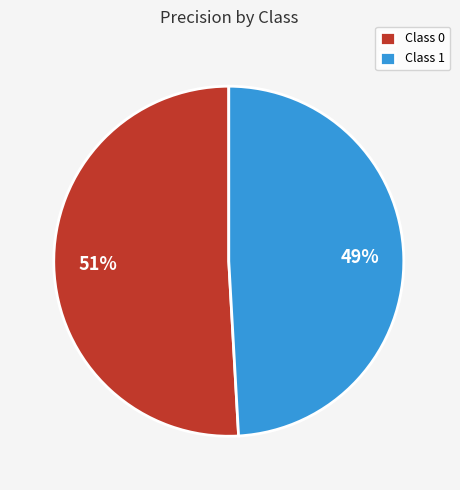

The Class 0 slice represents 51% of the pie. True or false?

True